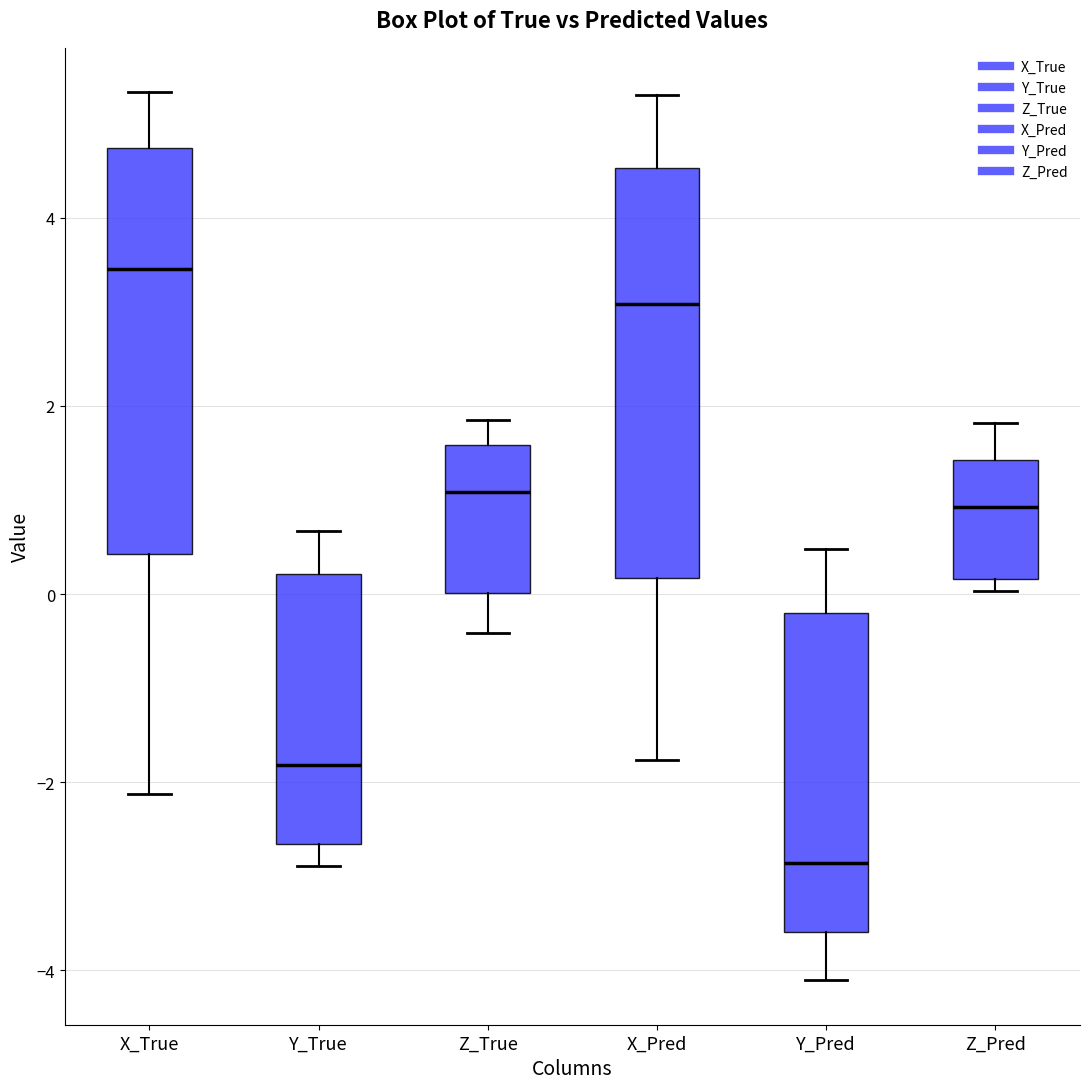

Which box has the lowest median line?

Y_Pred